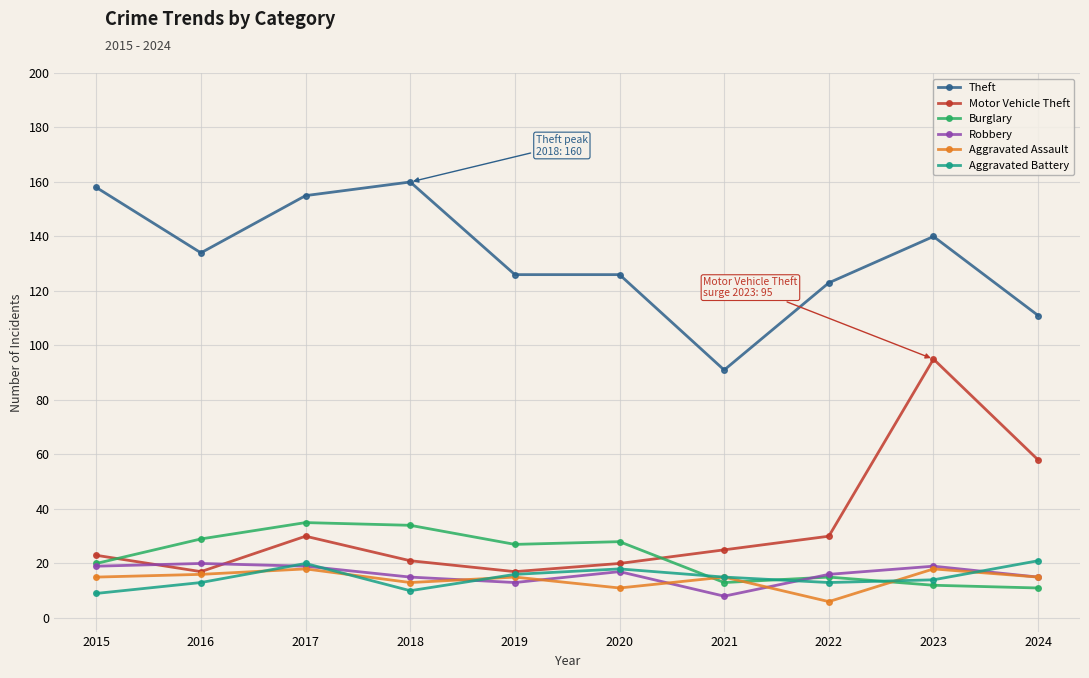

The Aggravated Battery series shows 16 at 2019. True or false?

True